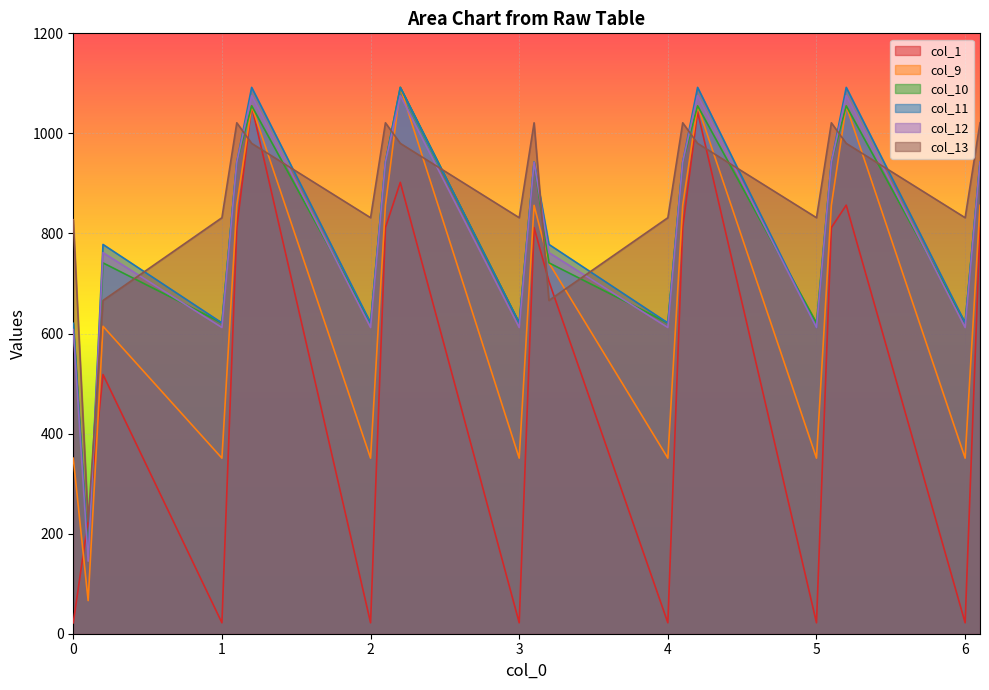

How many values in the col_12 series are below 942?

10